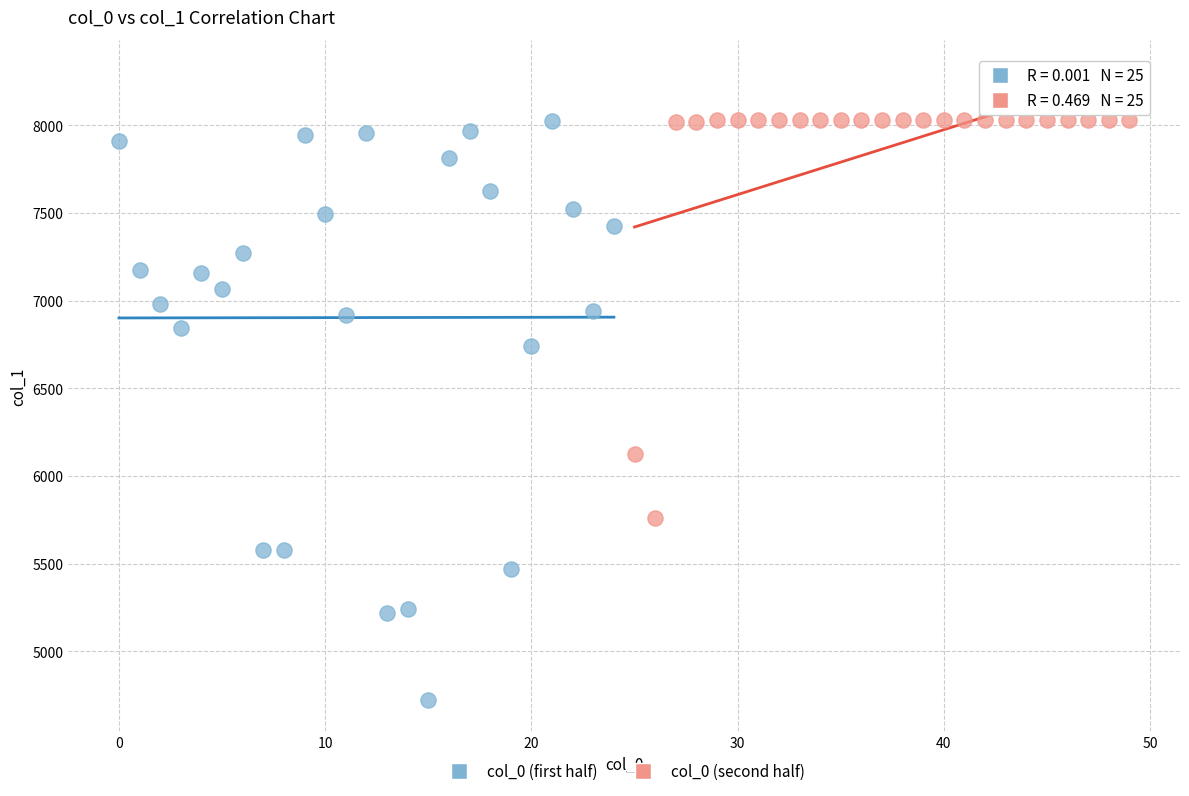

Which series has the largest Y range (max minus min)?

col_0 (first half)